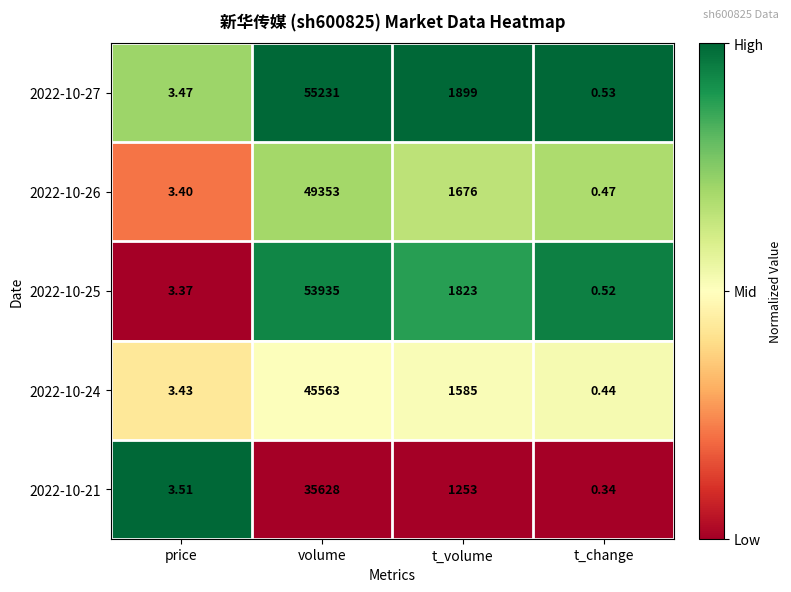

List the labels in order of 2022-10-26 value, largest first.

volume, t_volume, price, t_change